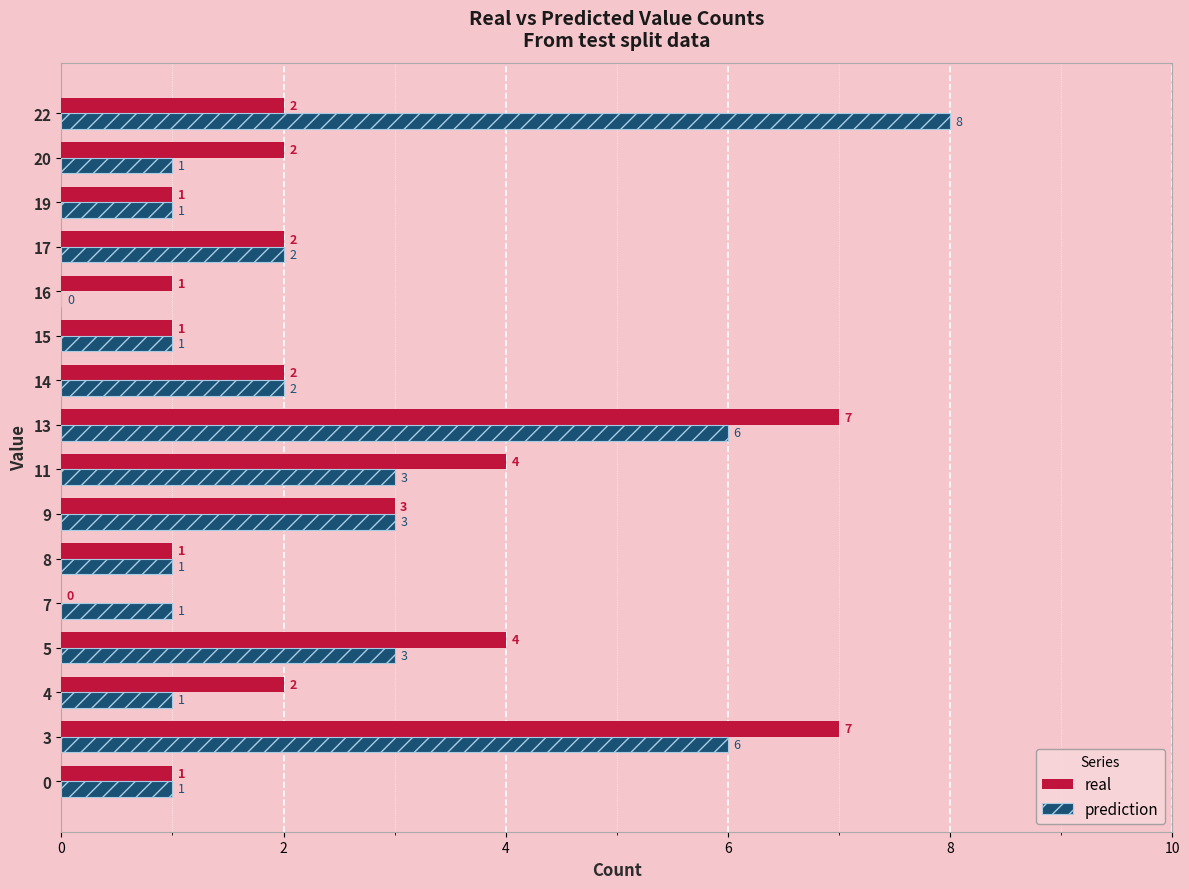

Is the value of prediction at 7 greater than the value of real at 9?

No